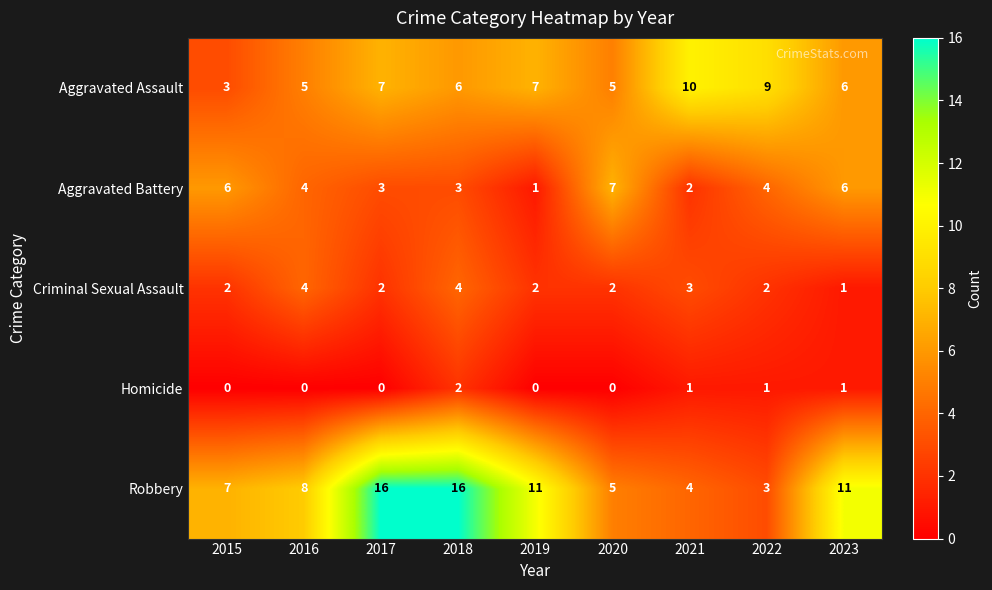

True or false: Criminal Sexual Assault has a value of 2 at 2015.

True